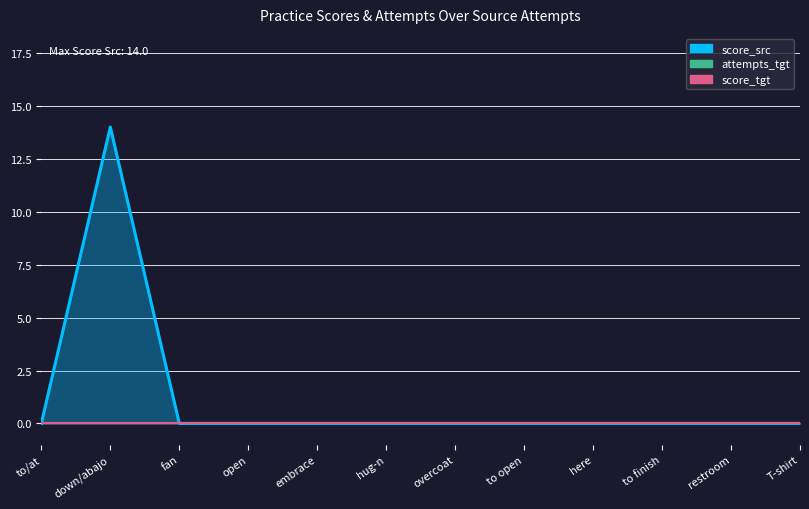

True or false: score_tgt has more than 2 interior local peaks.

False